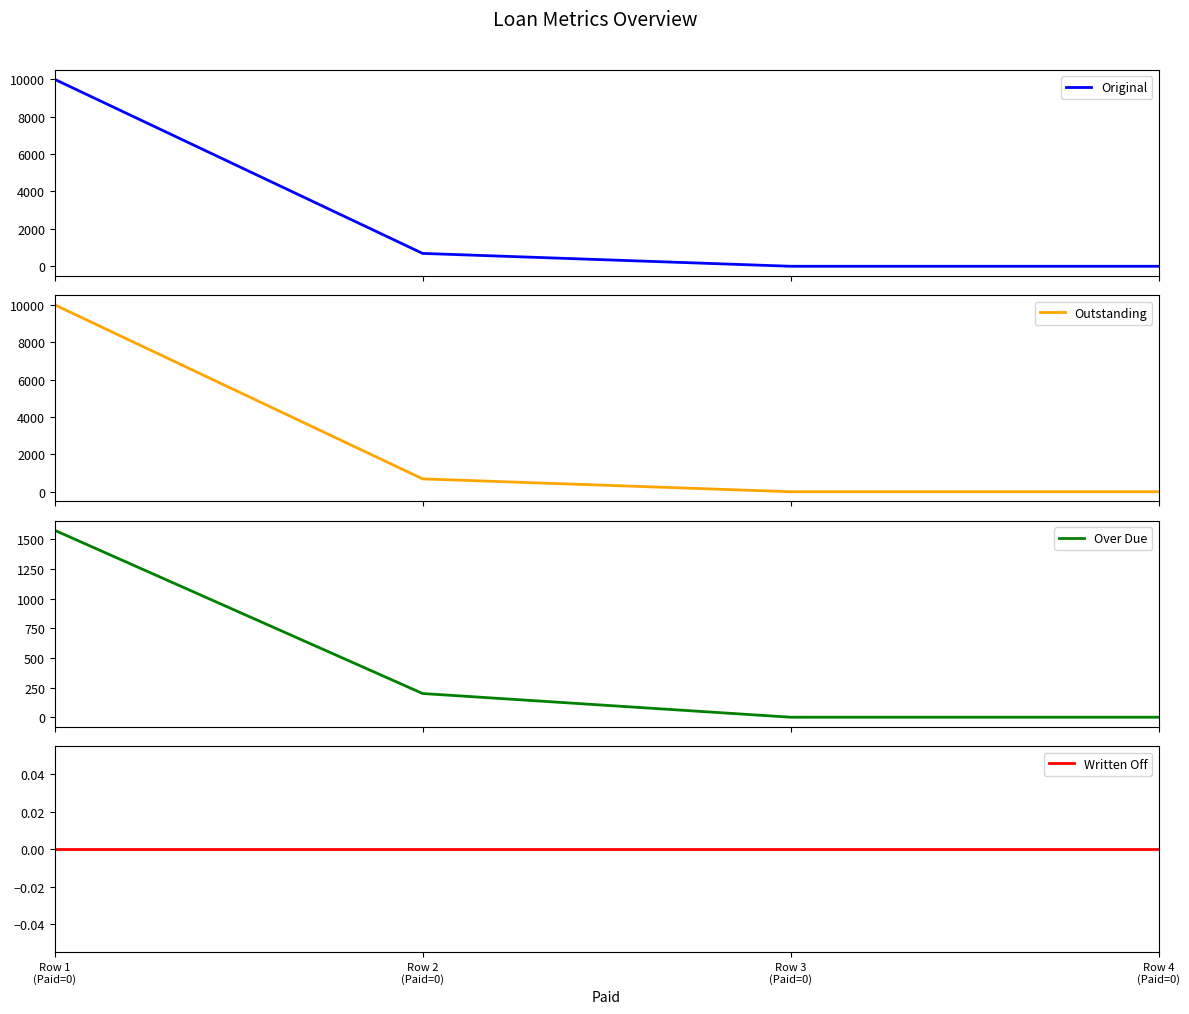

The value of Over Due at Row 2
(Paid=0) is 264.6. True or false?

False